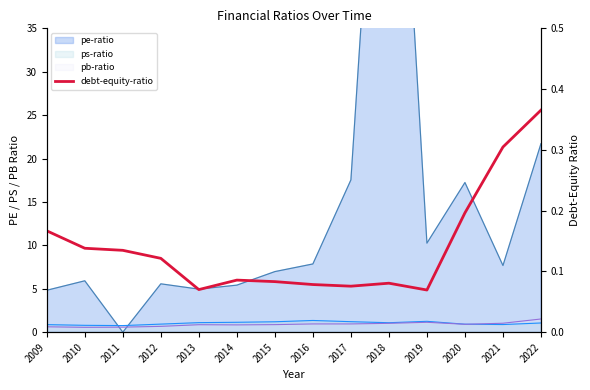

What is the value of the 12th point from the left?

0.2